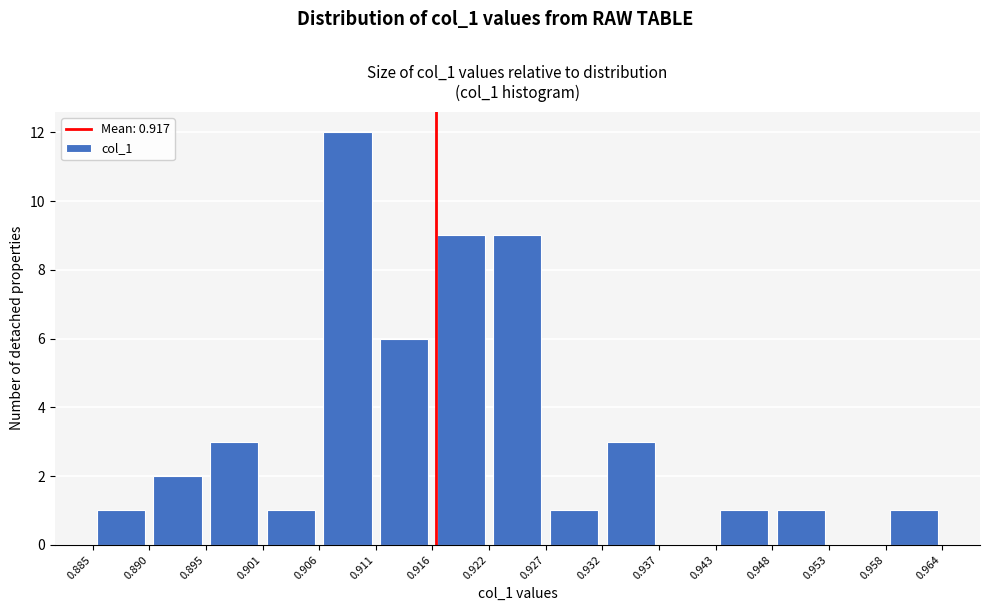

How tall is the bar that spans 0.932 to 0.937 on the x-axis? The values are not printed on the chart, so give them approximately, as read against the axis.

3